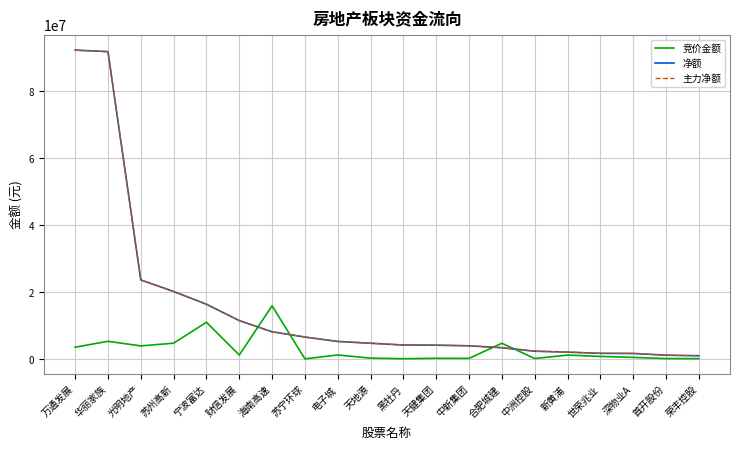

Does the chart display data point markers on the line(s)?

No